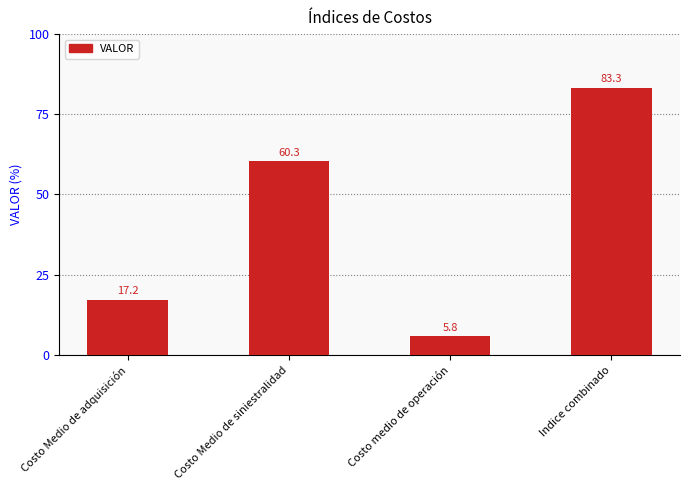

What is the change in value from Costo Medio de adquisición to Costo medio de operación?

-11.4